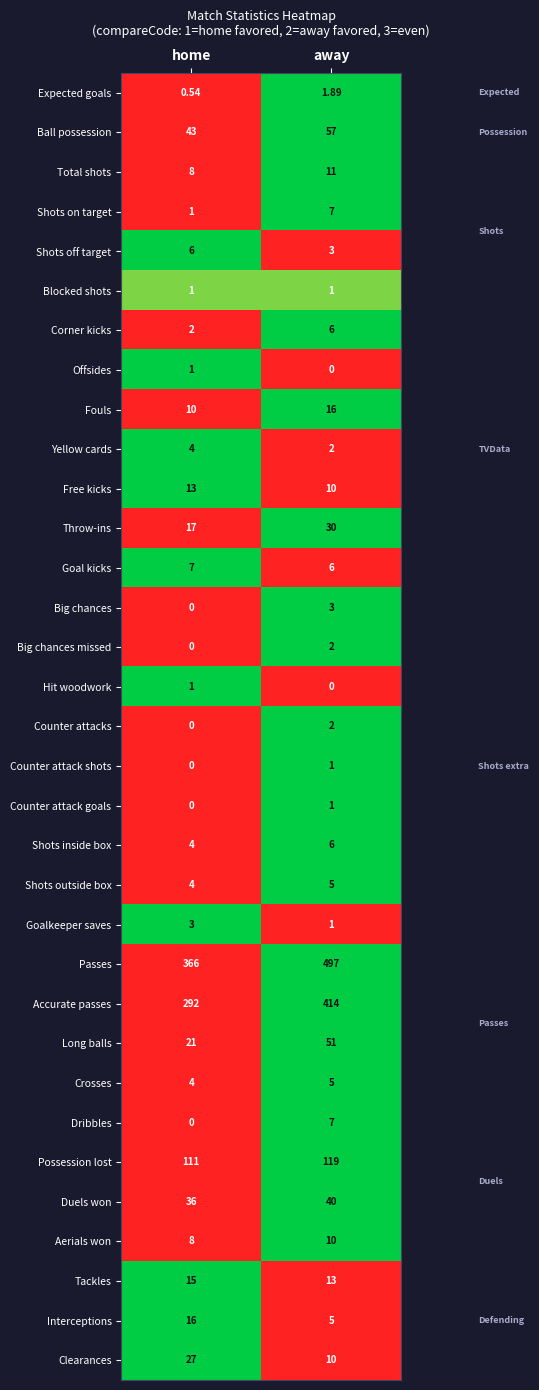

Which series changed the most between home and away?

Passes